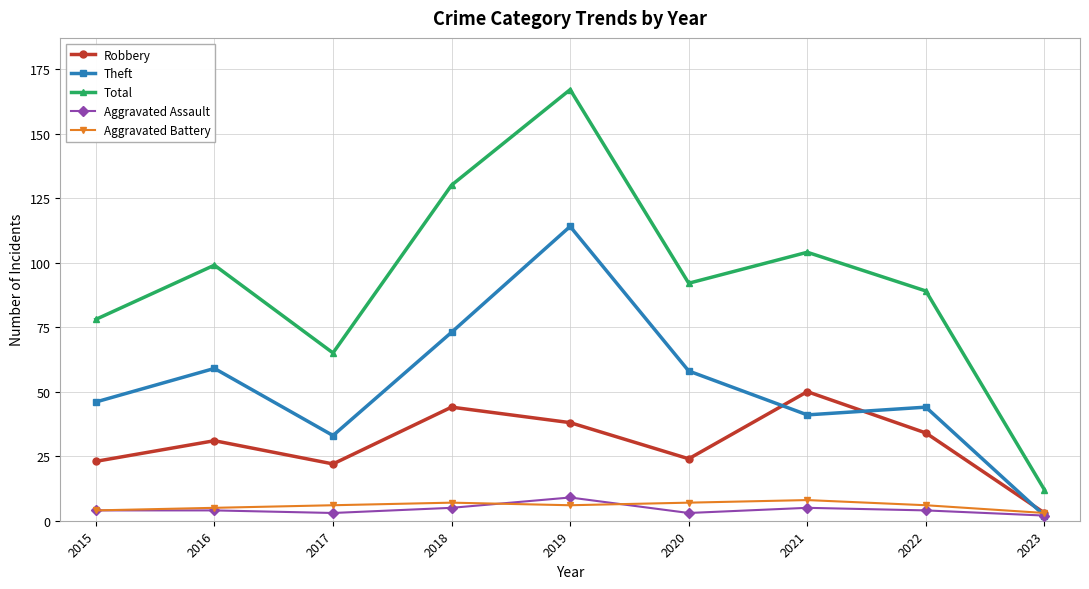

How many lines are shown in the chart?

5